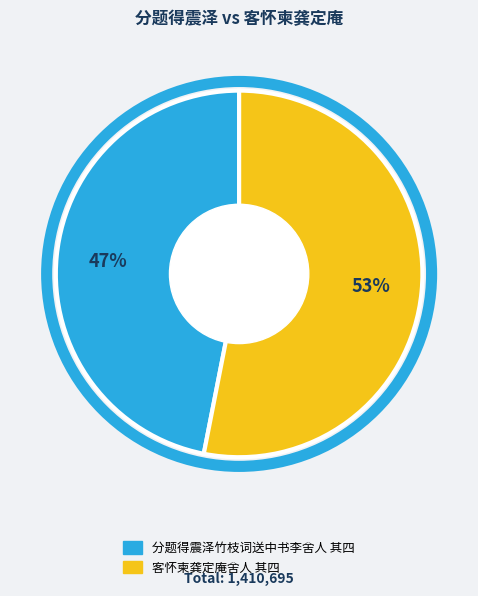

Is 客怀柬龚定庵舍人 其四 the majority of the pie?

Yes